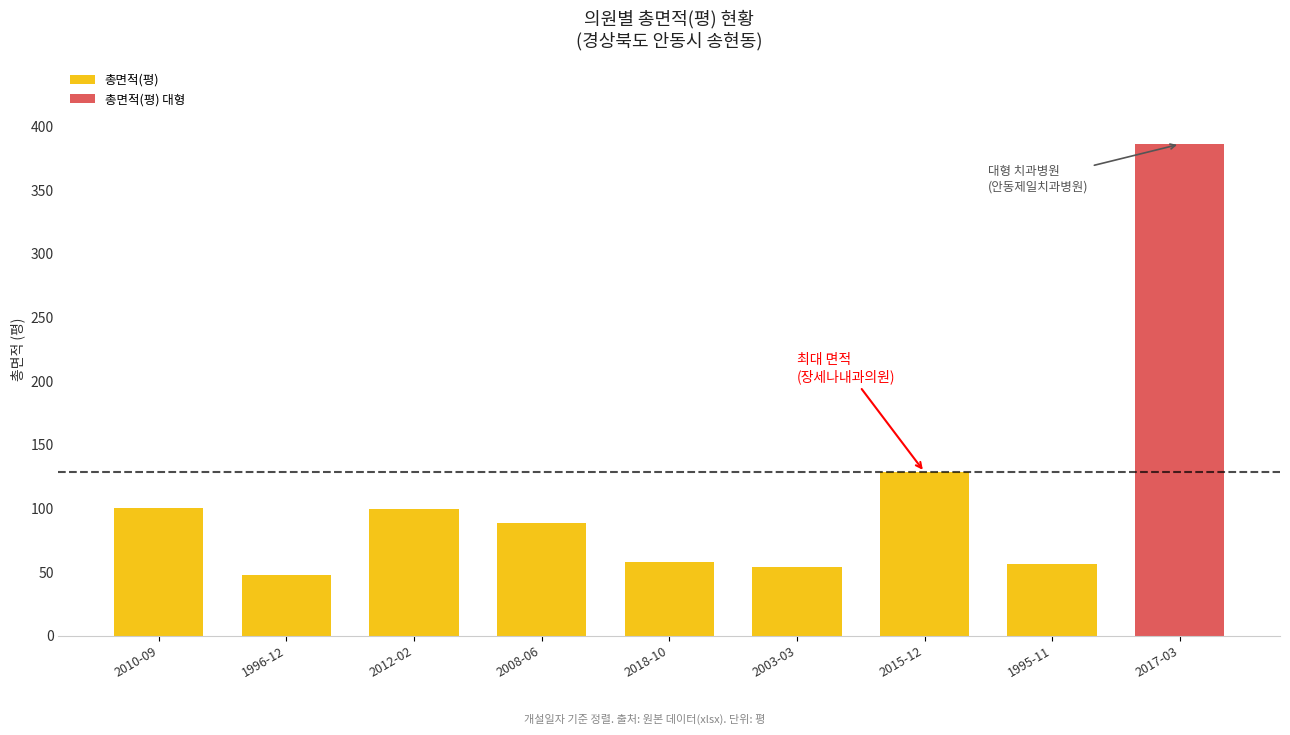

Is it true that the value at 1995-11 is 56.3?

True